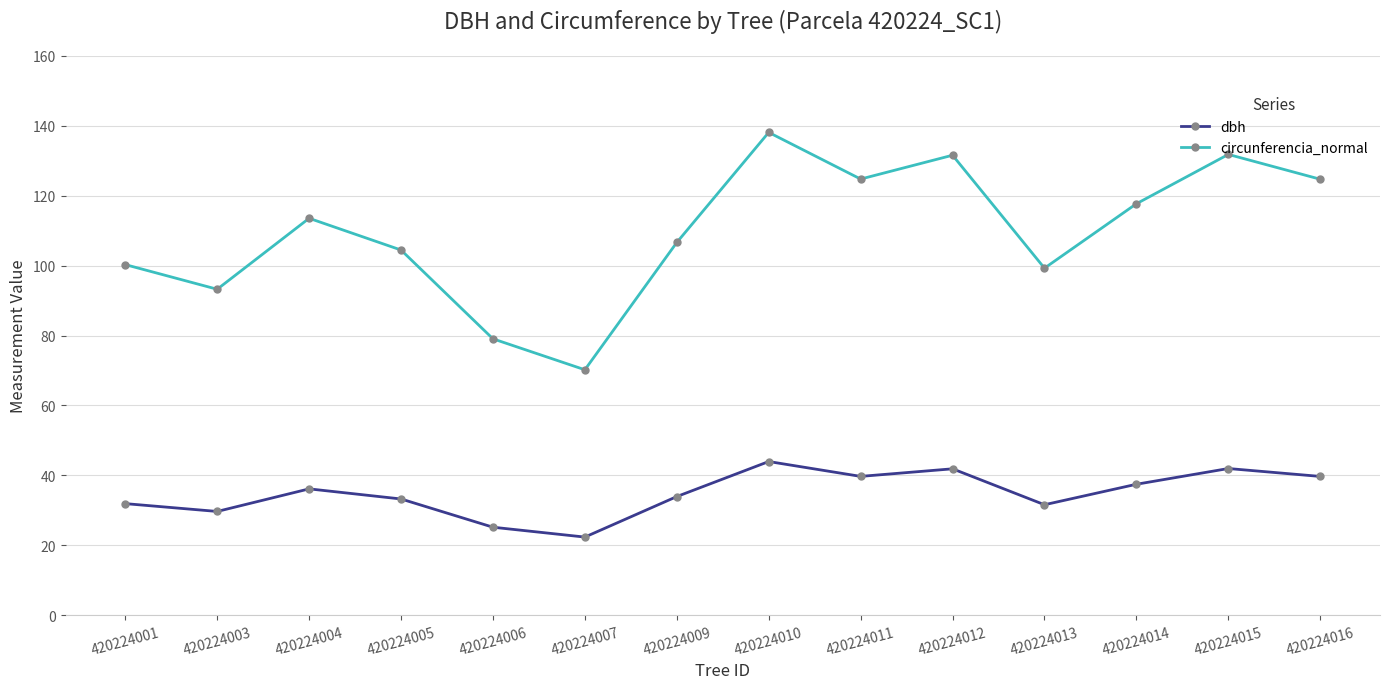

Is the value of circunferencia_normal at 420224013 greater than the value of dbh at 420224006?

Yes